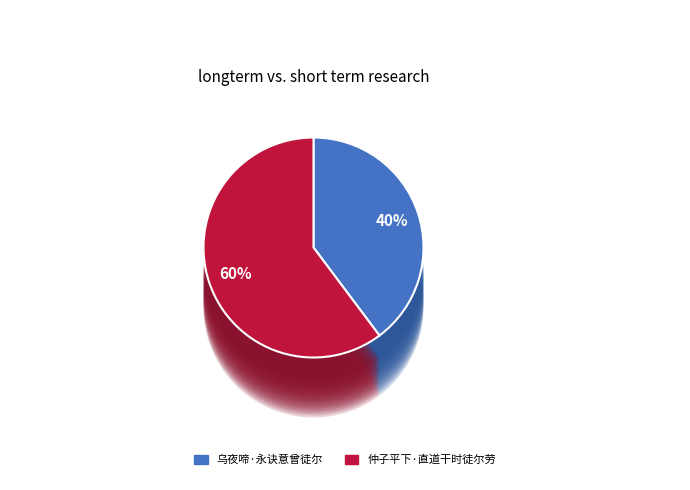

Which category has the biggest portion of the pie?

仲子平下·直道干时徒尔劳